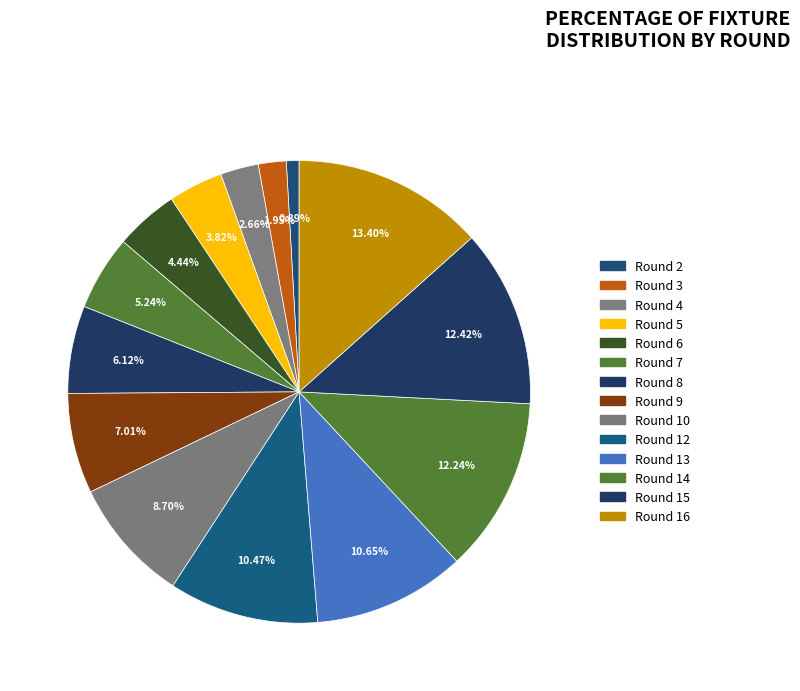

Is it true that Round 6 is 4% of the pie?

True